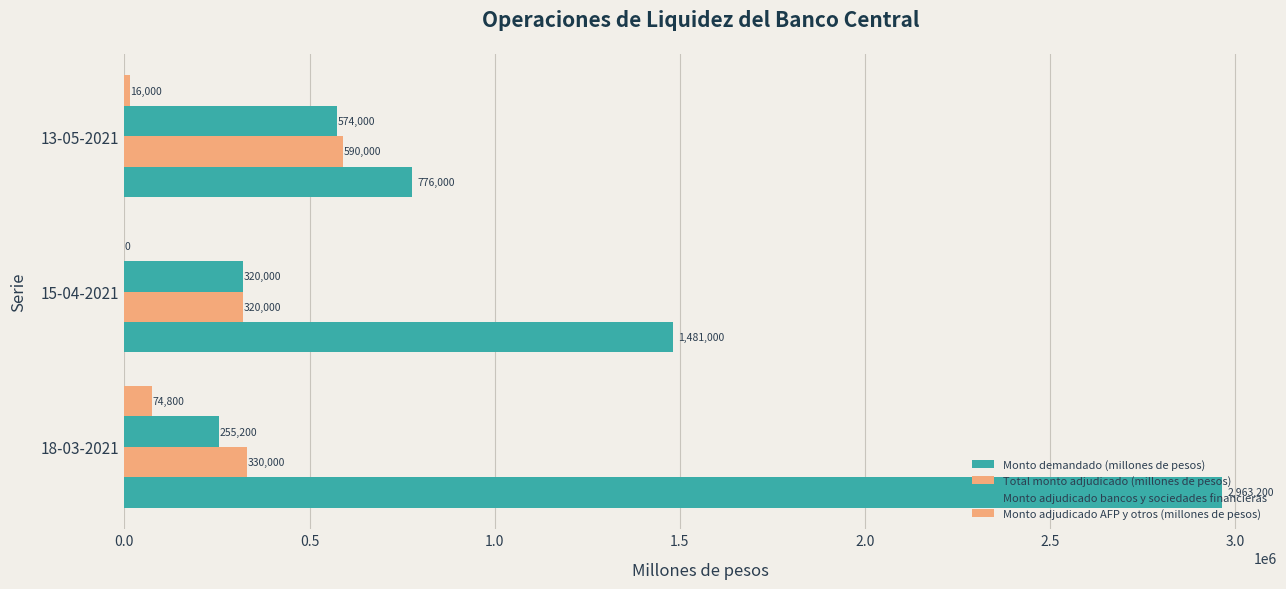

What is the value of the Total monto adjudicado (millones de pesos) bar at the 2nd from the left?

320000